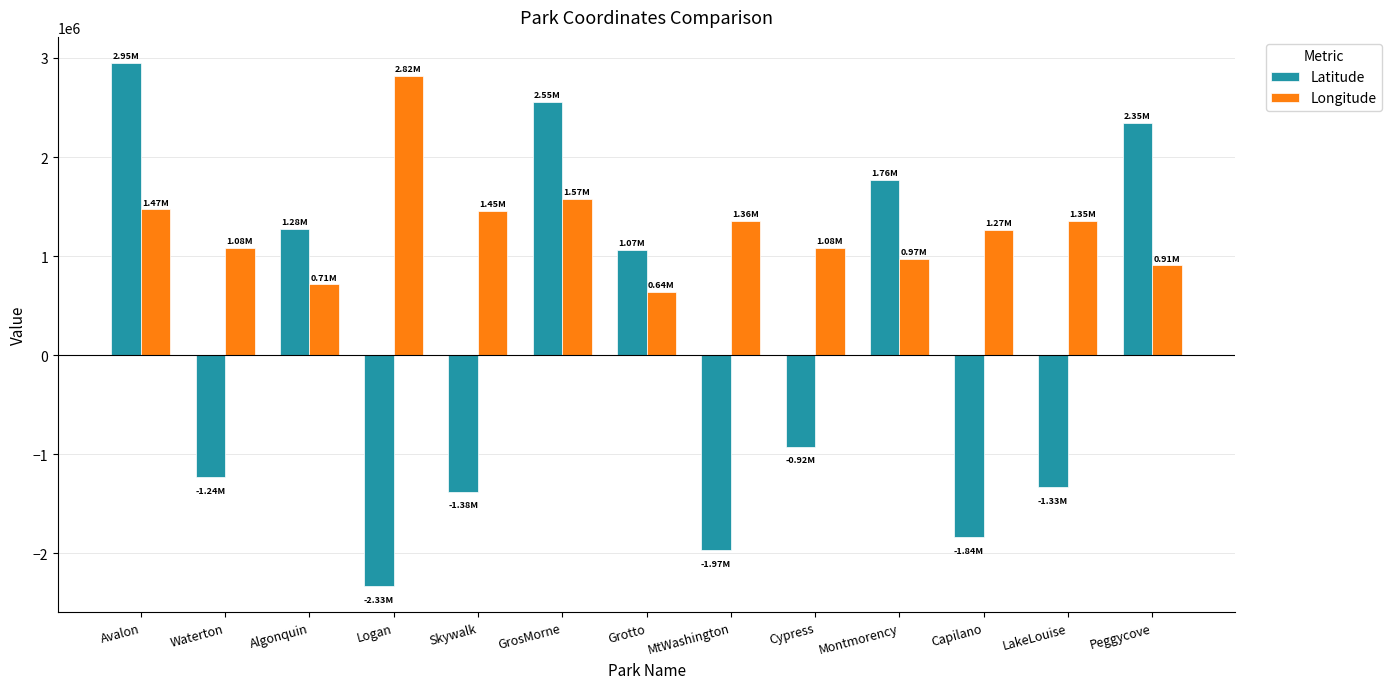

What is the label of the 10th bar from the right?

Logan